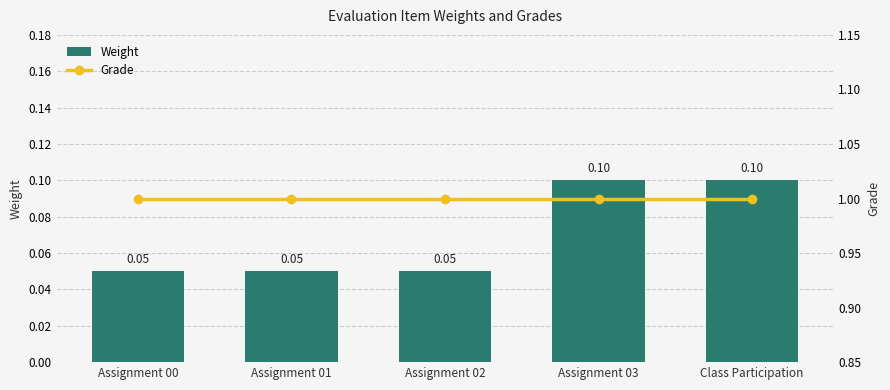

Rank the series by their average value, from highest to lowest.

Grade, Weight